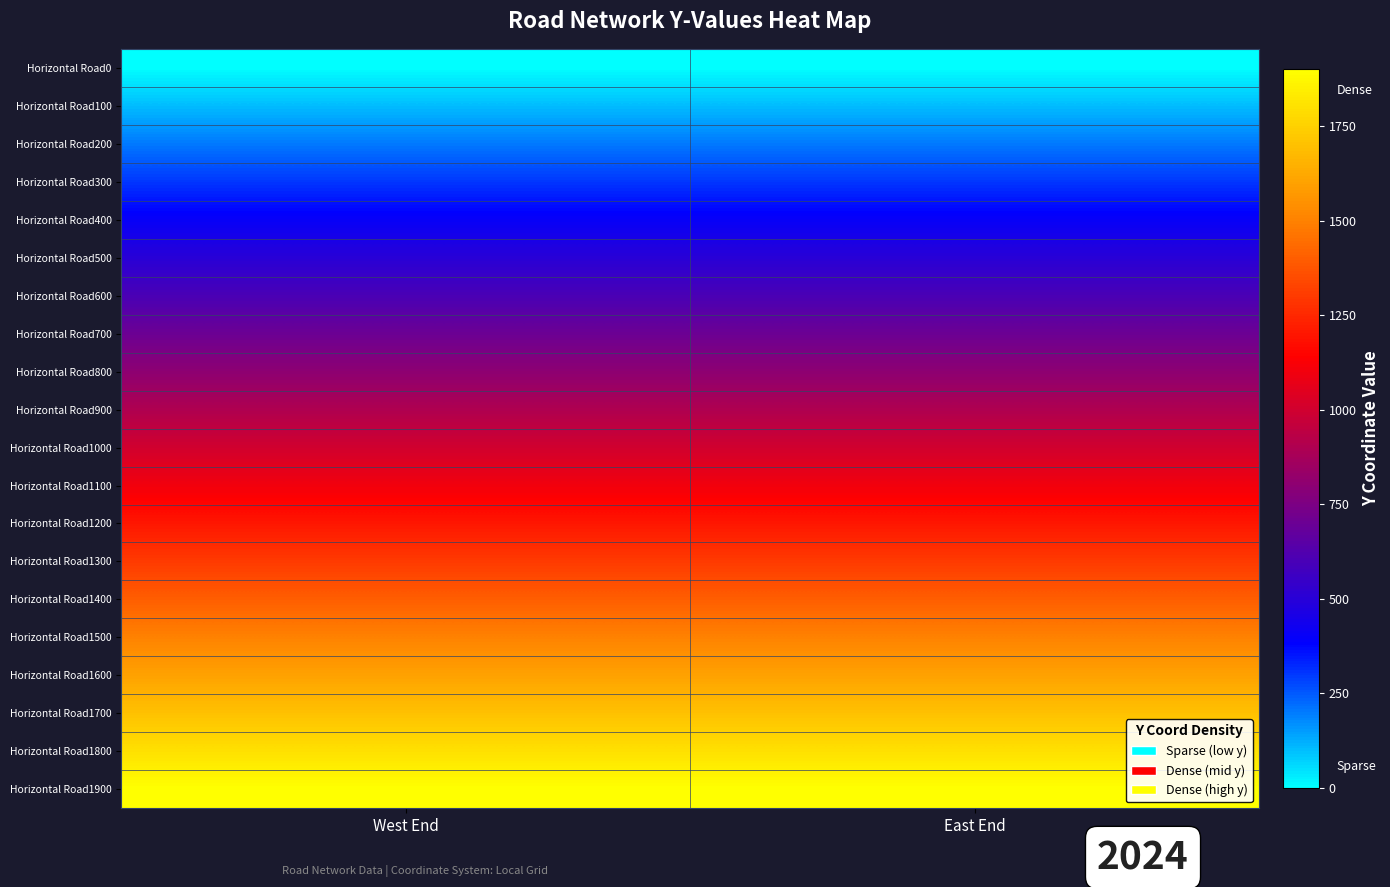

Reading left to right, list all the values displayed in this chart.

Horizontal Road0: West End=0	East End=0
Horizontal Road100: West End=100	East End=100
Horizontal Road200: West End=200	East End=200
Horizontal Road300: West End=300	East End=300
Horizontal Road400: West End=400	East End=400
Horizontal Road500: West End=500	East End=500
Horizontal Road600: West End=600	East End=600
Horizontal Road700: West End=700	East End=700
Horizontal Road800: West End=800	East End=800
Horizontal Road900: West End=900	East End=900
Horizontal Road1000: West End=1000	East End=1000
Horizontal Road1100: West End=1100	East End=1100
Horizontal Road1200: West End=1200	East End=1200
Horizontal Road1300: West End=1300	East End=1300
Horizontal Road1400: West End=1400	East End=1400
Horizontal Road1500: West End=1500	East End=1500
Horizontal Road1600: West End=1600	East End=1600
Horizontal Road1700: West End=1700	East End=1700
Horizontal Road1800: West End=1800	East End=1800
Horizontal Road1900: West End=1900	East End=1900